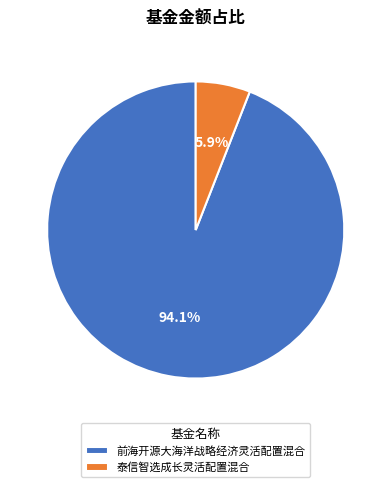

To the nearest percent, what is the difference between the largest and smallest slice percentages?

88%